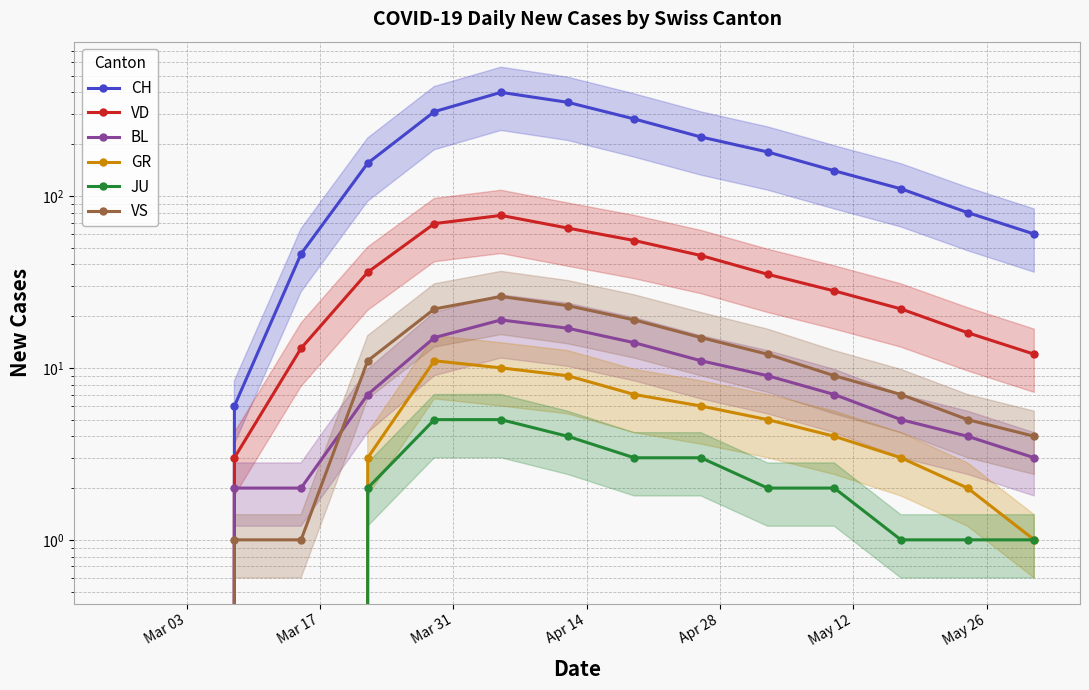

The CH series shows 143 at 9. True or false?

False